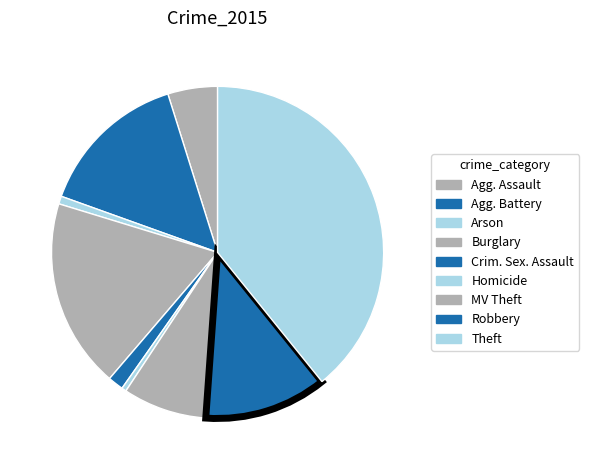

Count the number of slices in the pie.

9